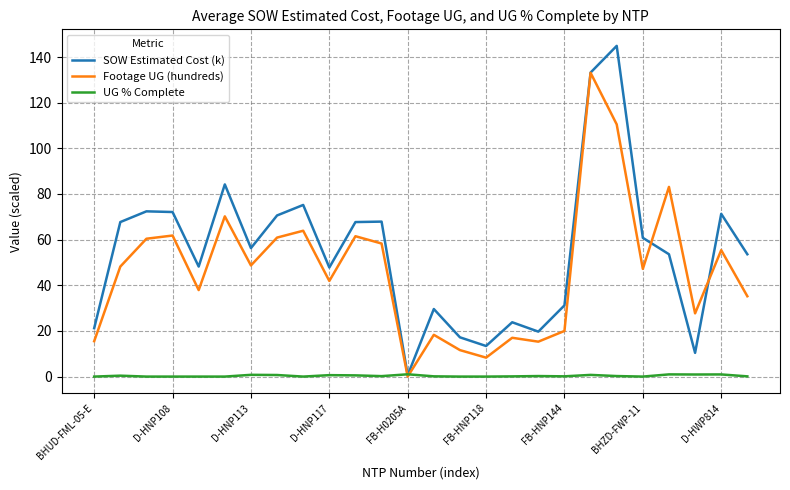

How many categories are shown in the chart?

26